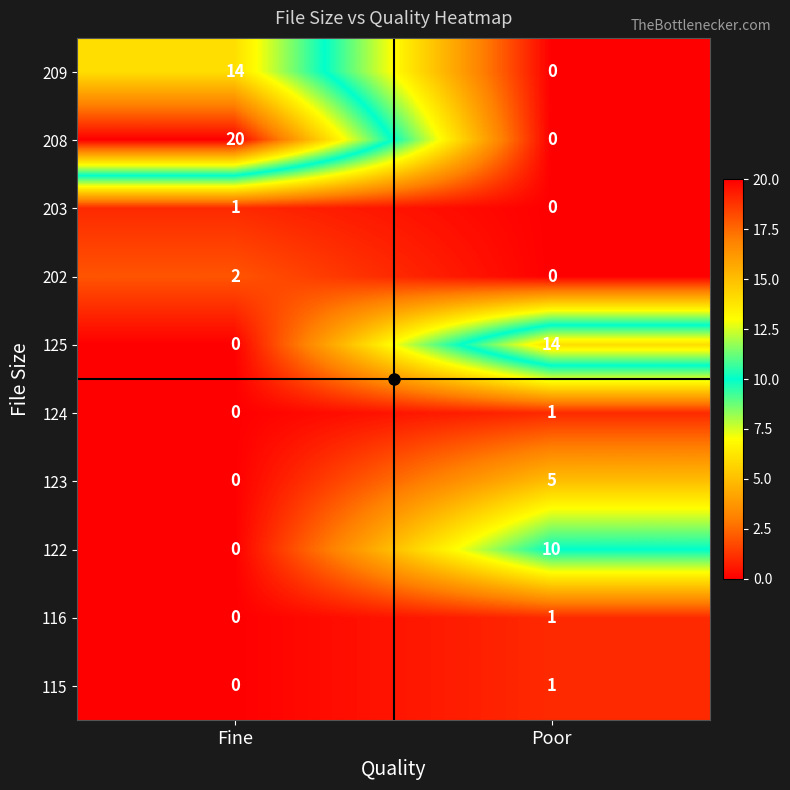

Which series has the widest spread of values?

208